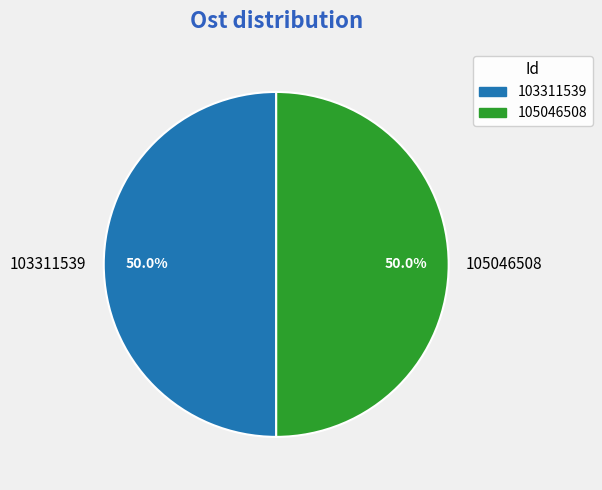

Approximately how many times larger is the value at 105046508 compared to 103311539?

1.0